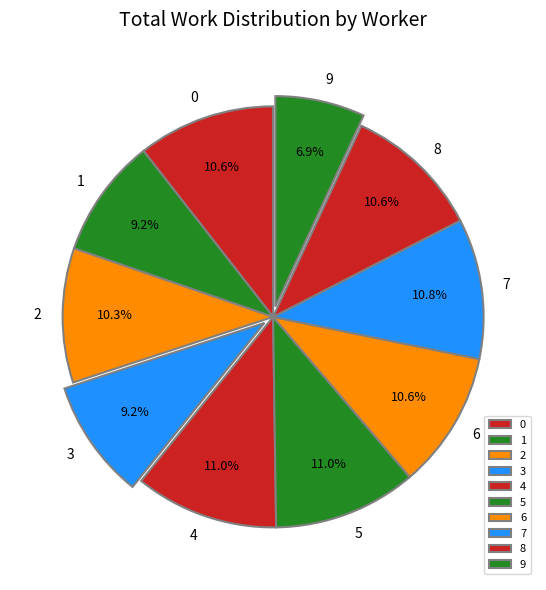

The 1 slice represents 9% of the pie. True or false?

True